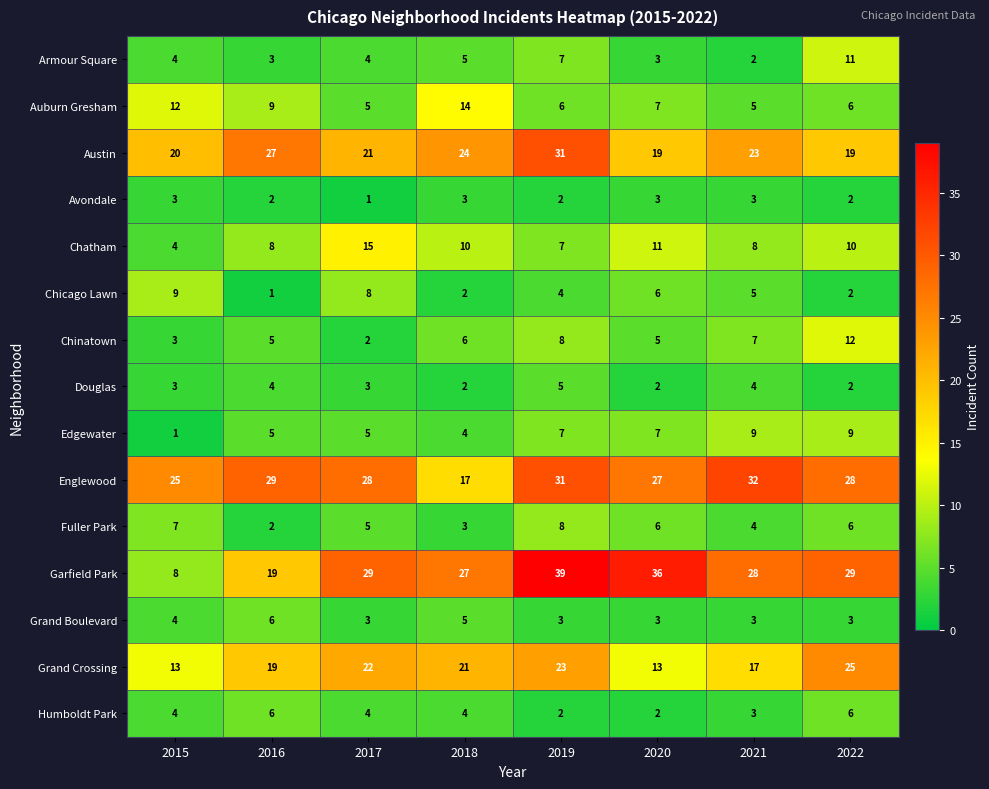

Where does the Grand Crossing series first go above 21?

2017